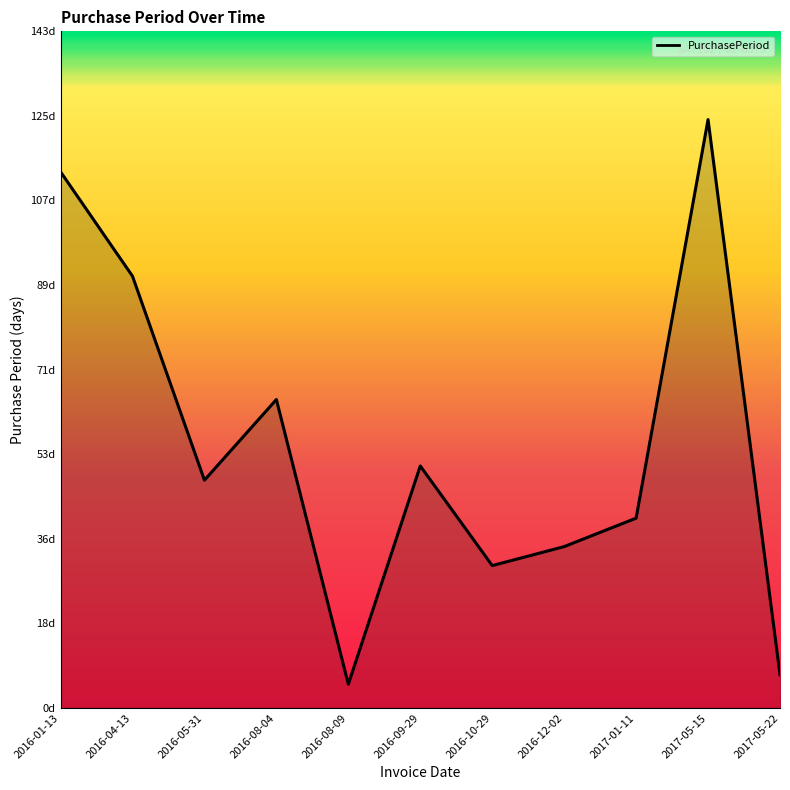

What position from the right is 2016-05-31?

9